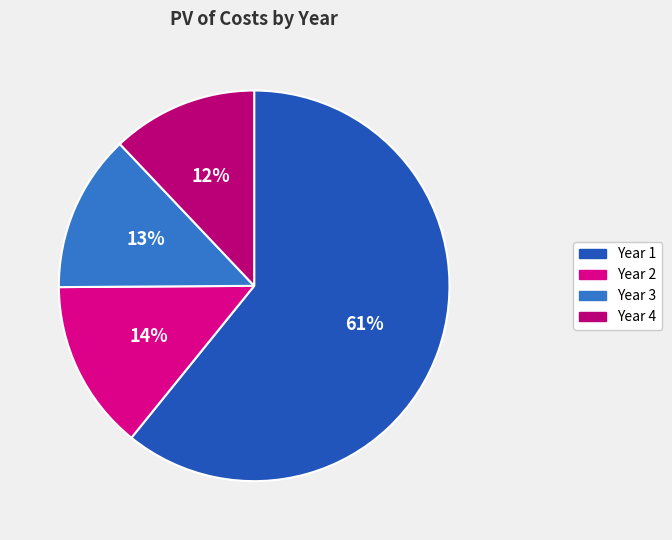

Which category has the biggest portion of the pie?

Year 1